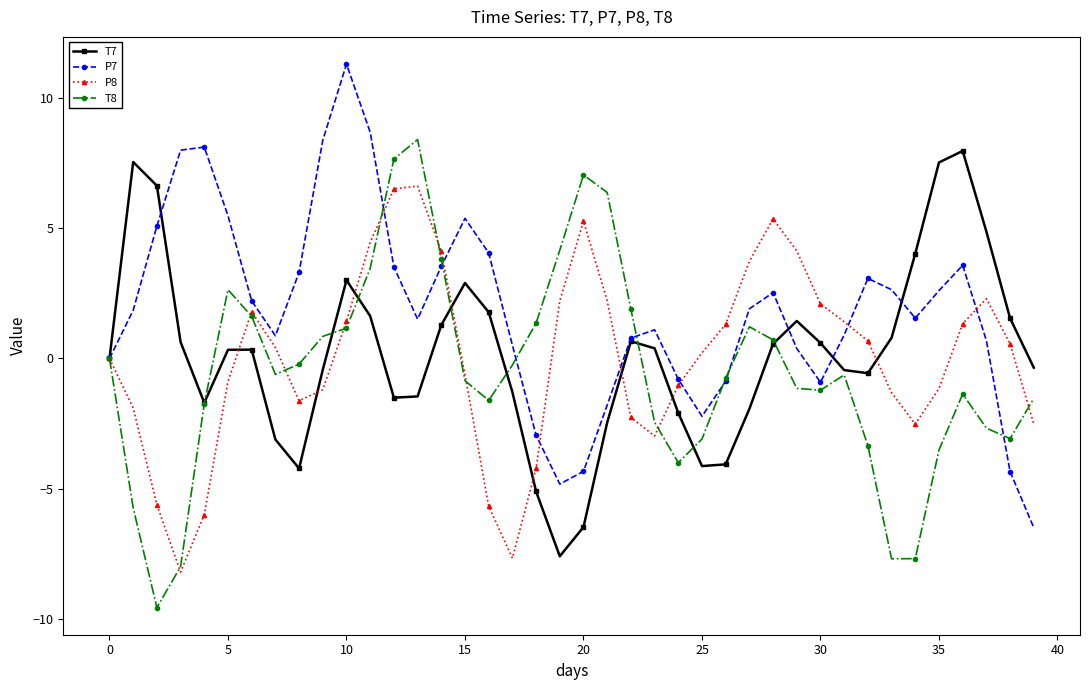

What is the sum of all T8 values?

-20.3